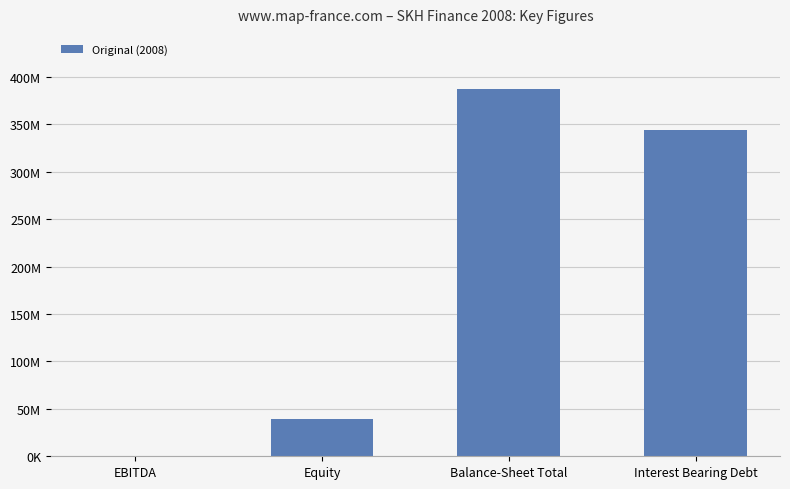

What is the label of the 3rd bar from the left?

Balance-Sheet Total